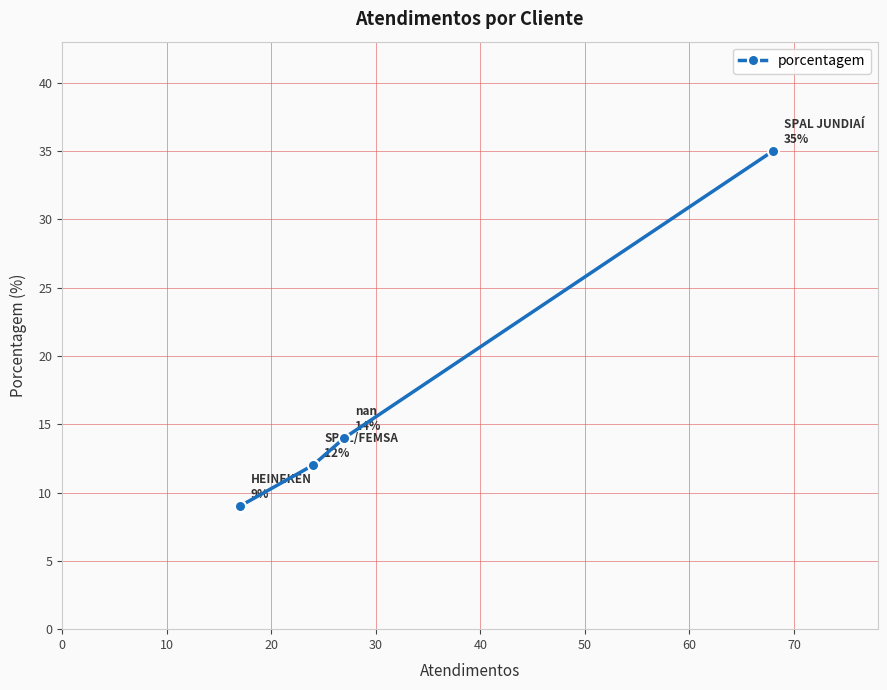

The value at 0 is 35. True or false?

True